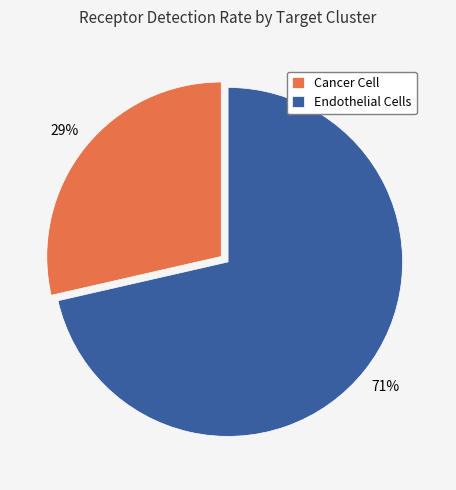

Does Endothelial Cells represent more than half of the total?

Yes